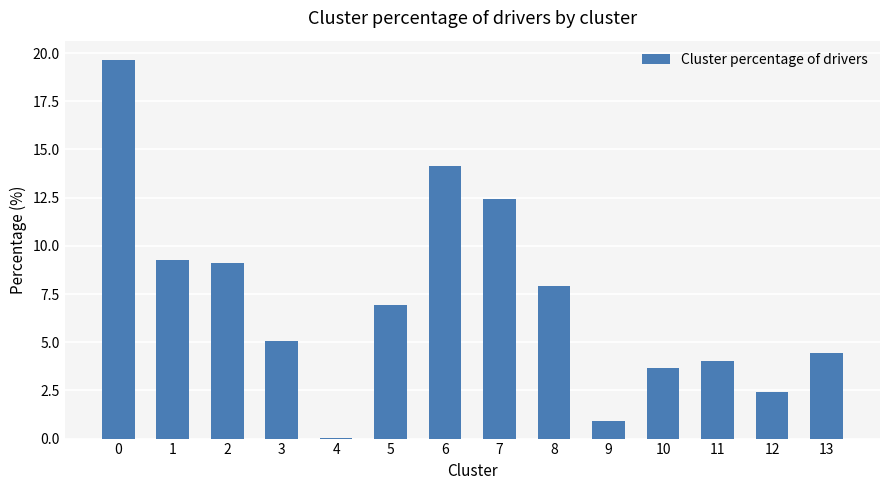

Is it true that the value at 5 is 3.5?

False